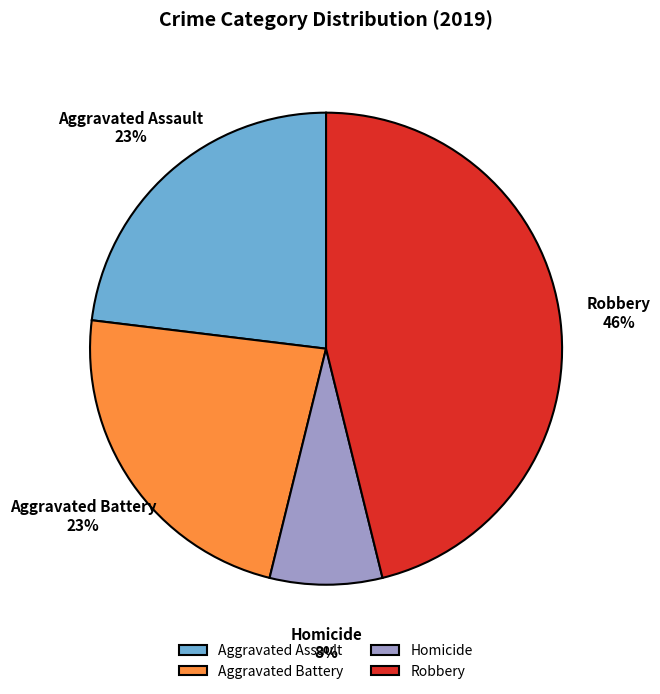

Which slice is the smallest?

Homicide